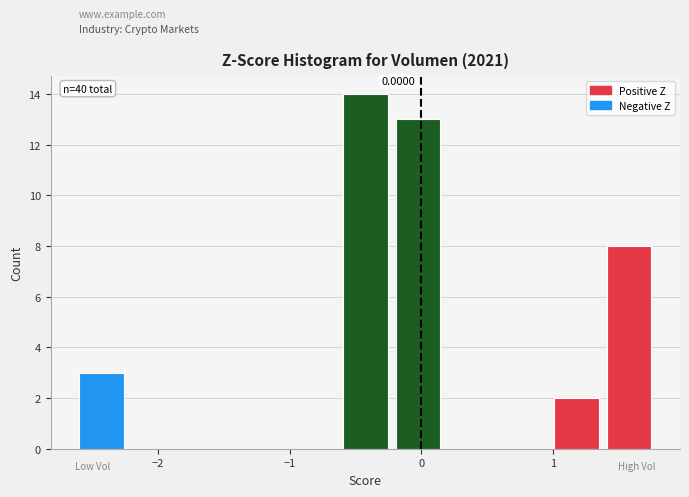

Over which range of the x-axis is the bar tallest?

-0.6 to -0.2